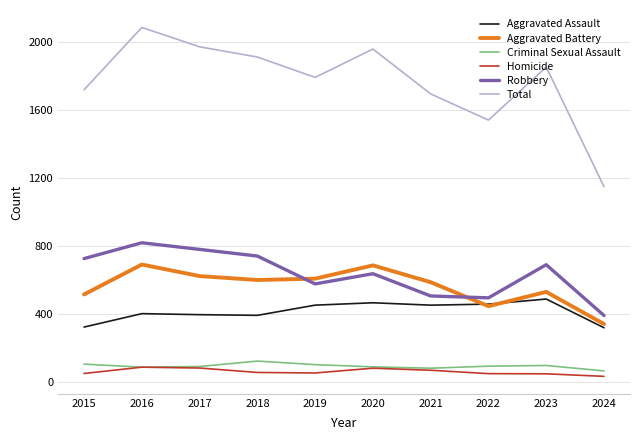

In Homicide, how many points are higher than both neighbors (excluding endpoints)?

2